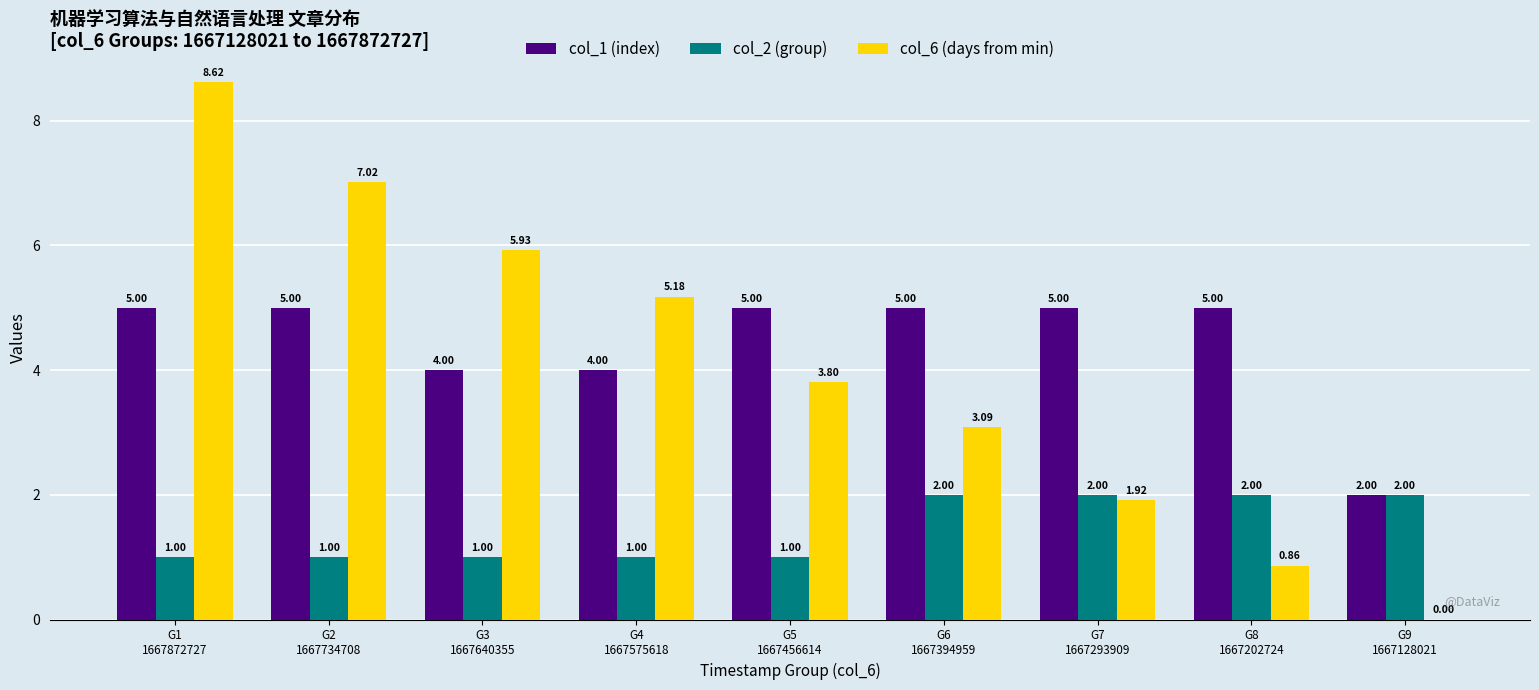

Which series has the largest total across all categories?

col_1 (index)